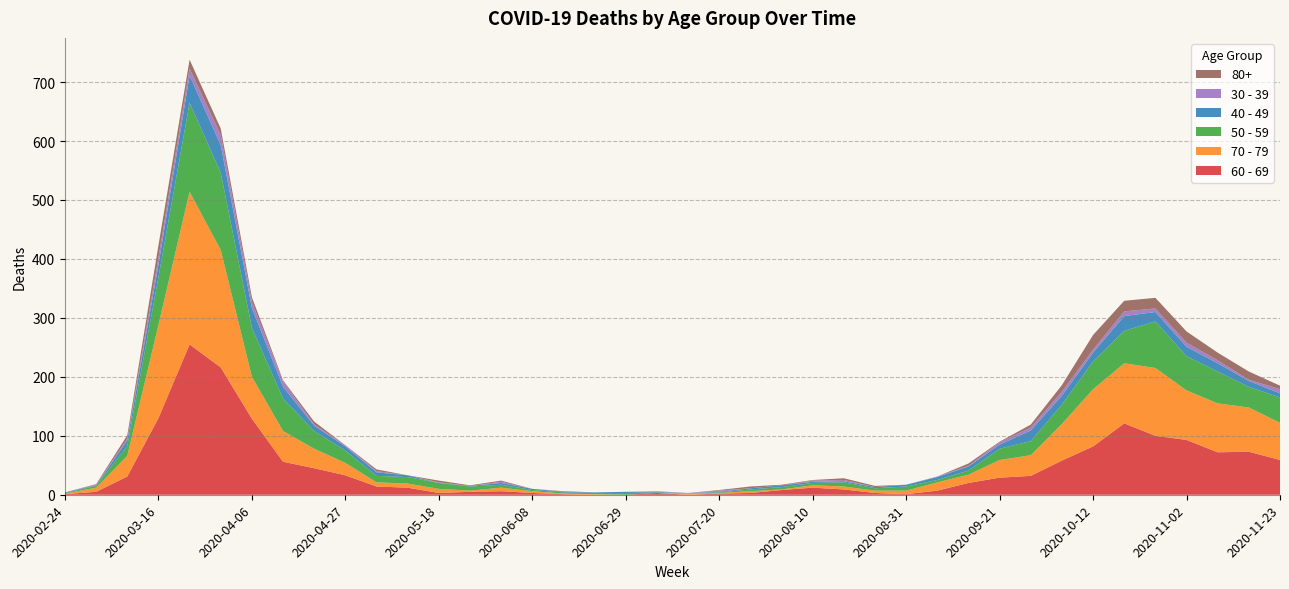

Reading left to right, what are all the values shown in this chart?

60 - 69: 1	5	31	130	255	216	129	56	45	33	14	12	3	5	6	3	1	0	0	3	0	2	3	8	12	9	3	1	7	20	29	32	58	82	121	100	93	72	73	59
70 - 79: 1	7	35	158	259	199	71	52	33	21	7	7	7	2	6	3	1	1	0	0	3	1	3	1	4	5	4	6	14	14	30	35	62	97	102	115	84	83	75	63
50 - 59: 1	3	17	81	151	131	83	55	30	21	11	11	10	7	5	2	2	2	3	1	0	1	3	4	4	7	4	7	4	7	19	24	33	47	55	79	58	54	35	43
40 - 49: 1	1	9	21	46	47	34	20	9	7	6	3	0	1	3	2	1	1	2	1	0	1	2	3	2	2	2	3	5	7	7	18	15	15	25	16	16	14	10	7
30 - 39: 0	1	3	12	12	17	10	9	2	2	2	0	1	0	2	0	0	0	0	1	0	2	0	0	2	2	0	0	1	1	4	5	7	5	8	6	7	5	2	7
80+: 0	1	6	21	15	11	8	2	5	0	3	0	3	1	2	0	1	0	0	0	0	1	3	1	1	3	2	0	0	4	1	5	11	25	18	18	19	13	14	6